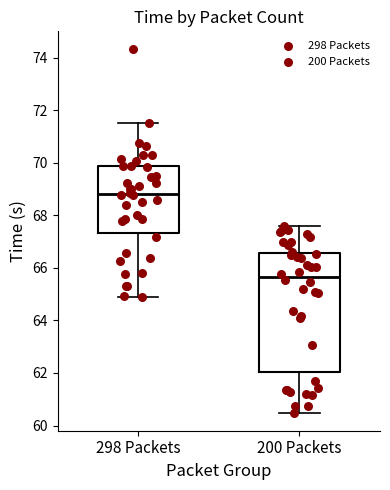

Where does the lower whisker of the box for 200 Packets end on the y-axis? The values are not printed on the chart, so give them approximately, as read against the axis.

60.4